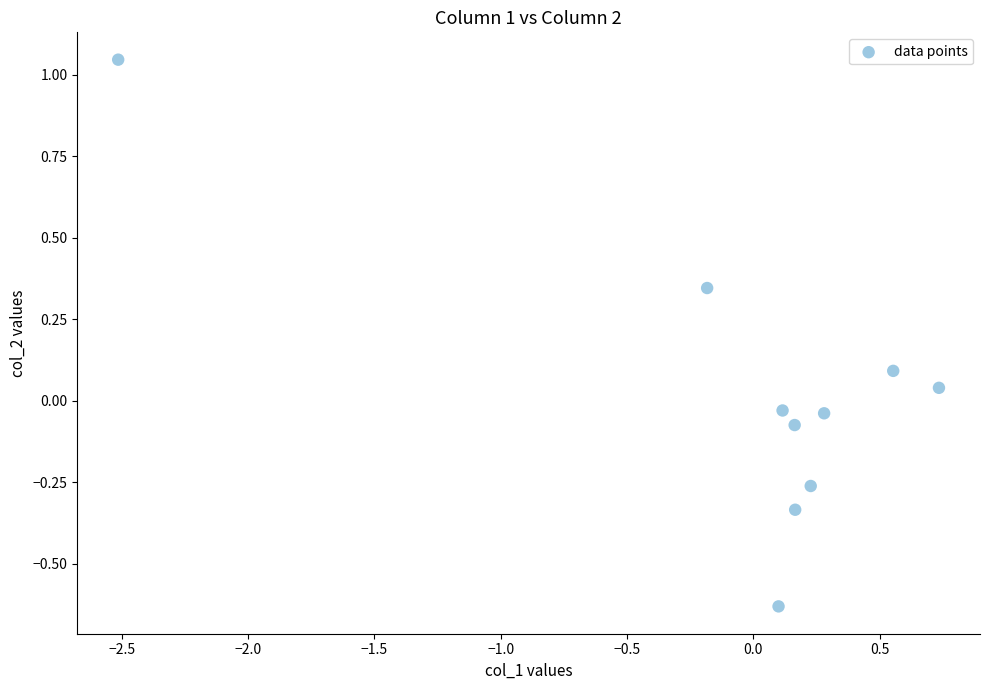

What is the range of X values (max minus min)?

3.2